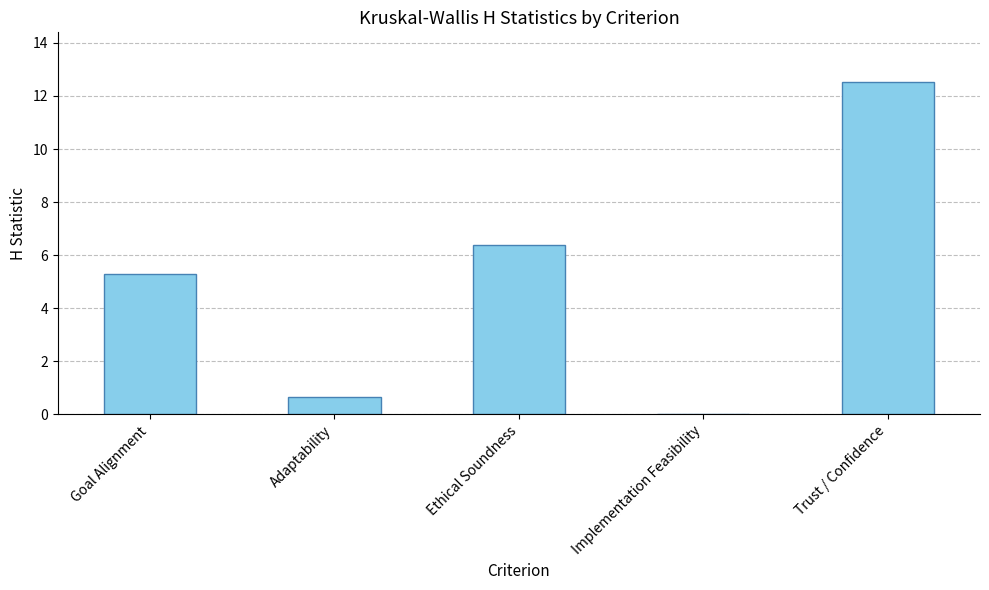

Which category has the highest value across all series?

Trust / Confidence